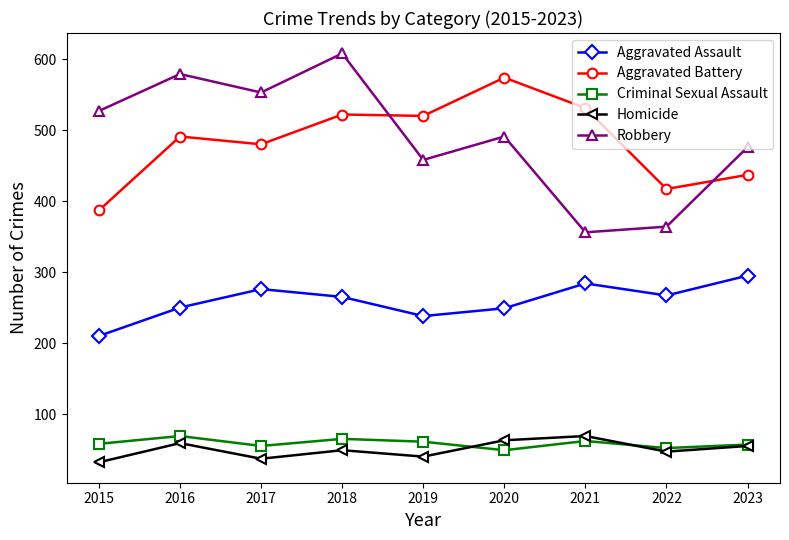

True or false: Aggravated Assault and Aggravated Battery cross at least once.

False